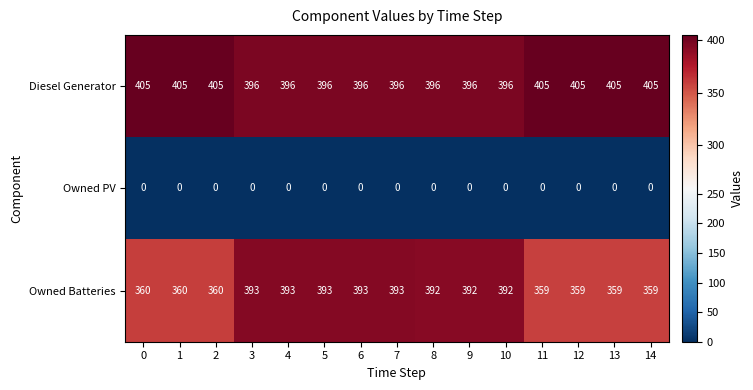

The value of Owned Batteries at 12 is 88. True or false?

False